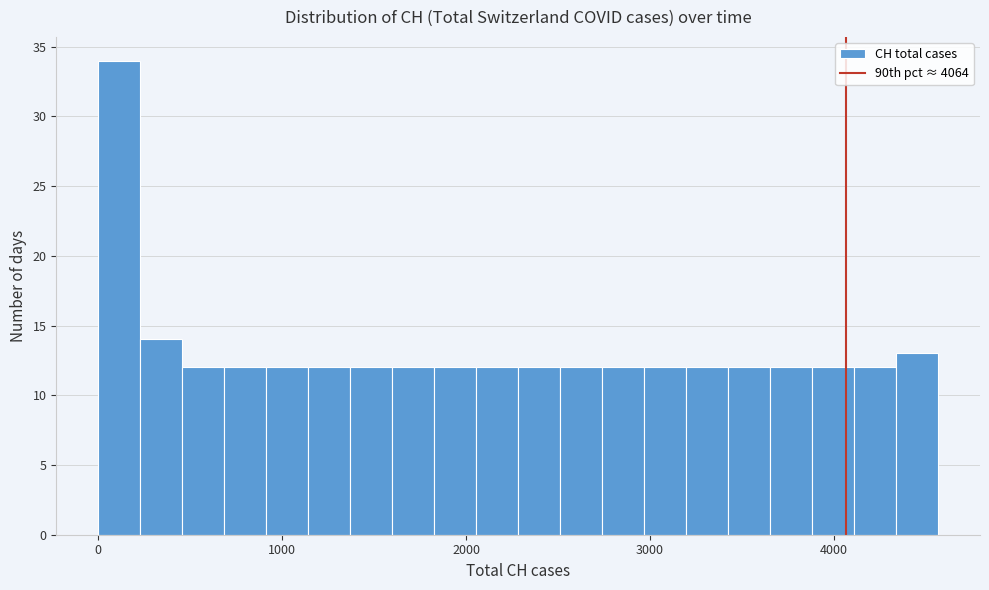

Read against the x-axis, roughly where is the centre of the tallest bar?

100